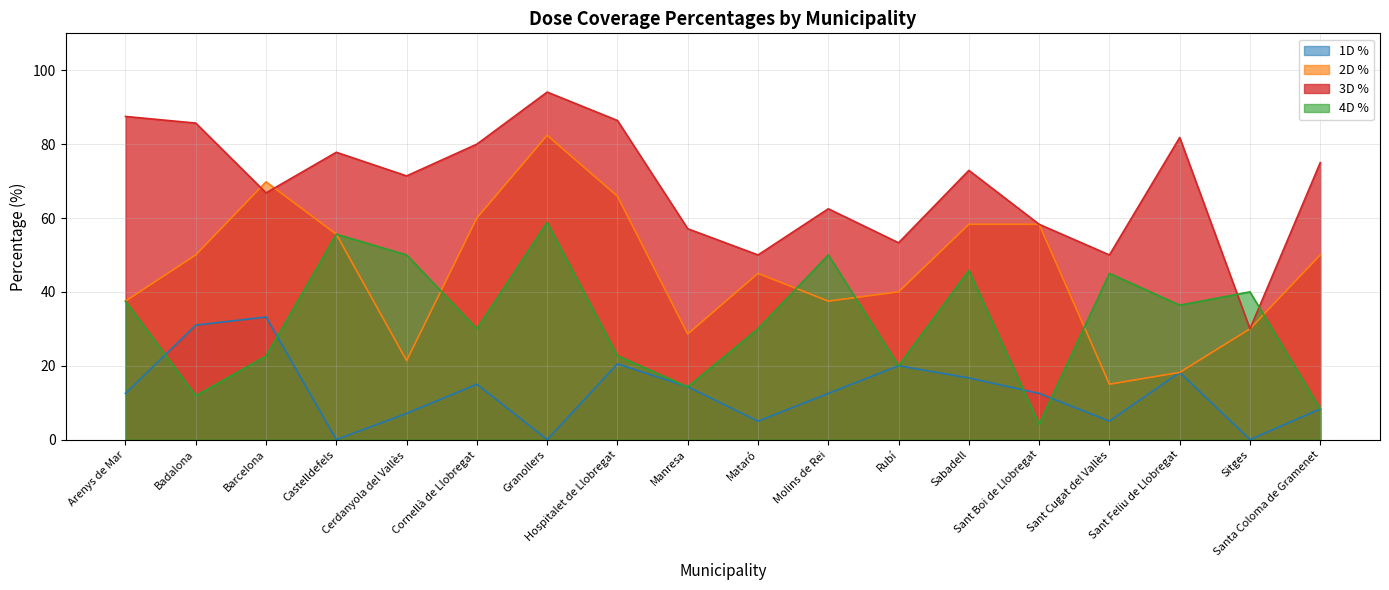

Which series has the widest spread of values?

2D %